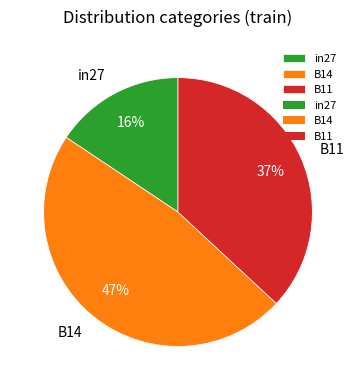

The in27 slice represents 23% of the pie. True or false?

False